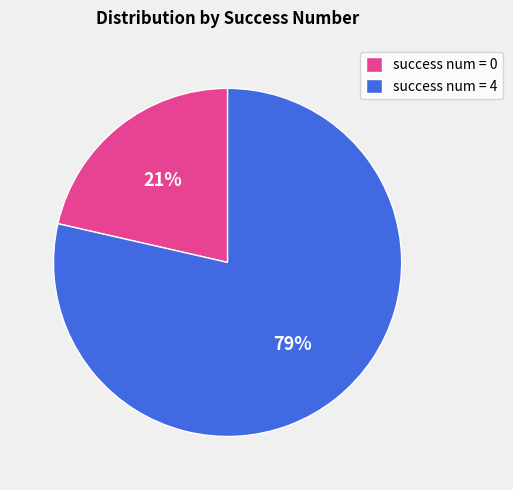

What is the ratio of the value at success num = 0 to the value at success num = 4?

0.3